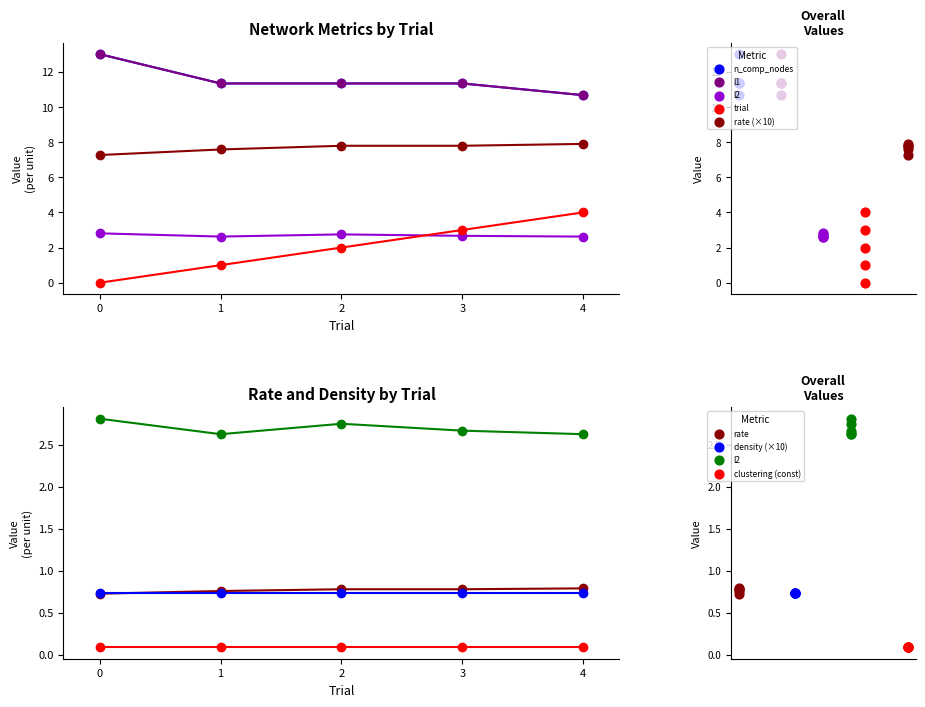

What is the total value across all series at 0?

36.1